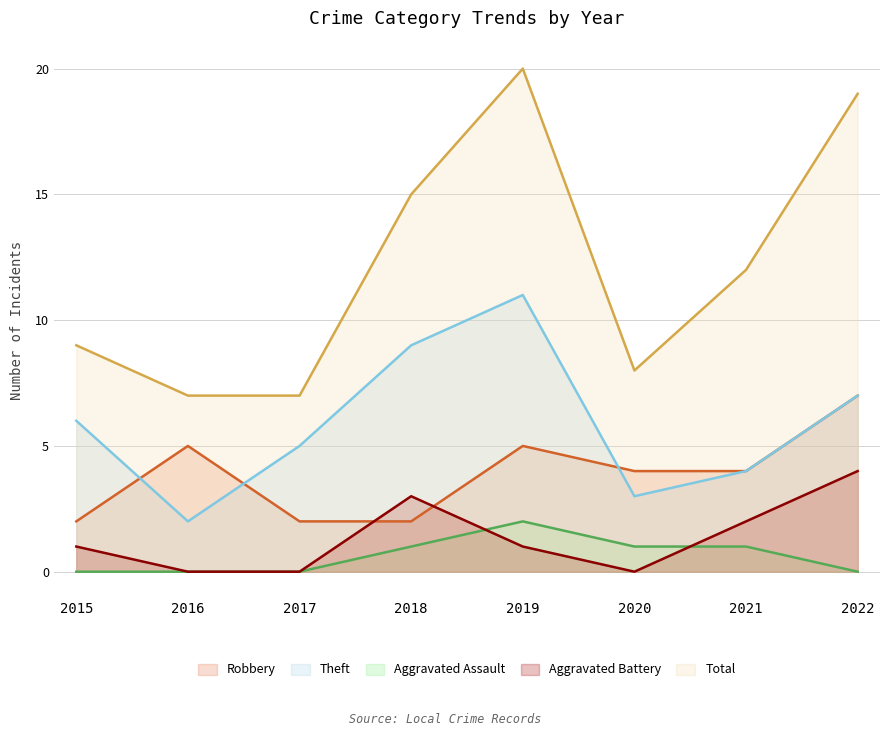

At which label does Robbery reach its minimum?

2015